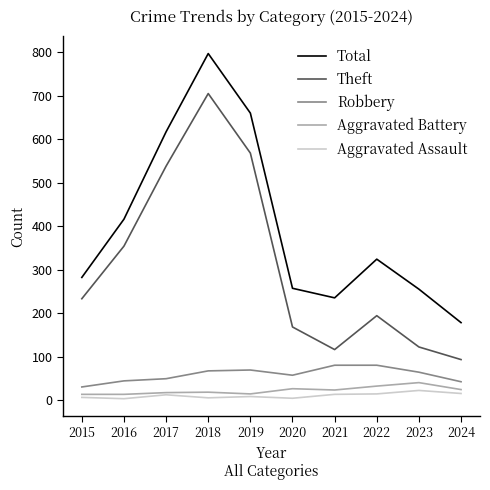

What is the average value of the Robbery series?

58